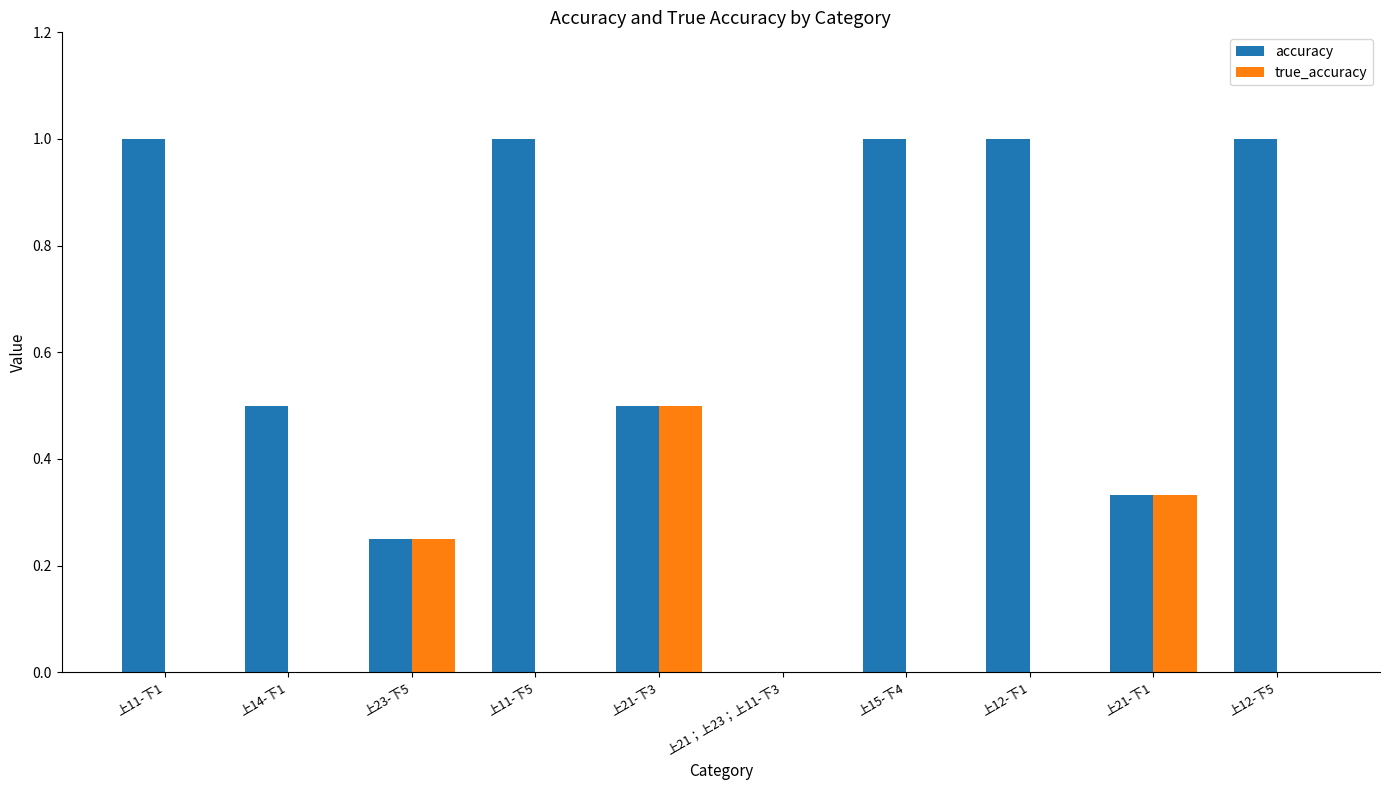

What is the greatest value displayed?

1.0